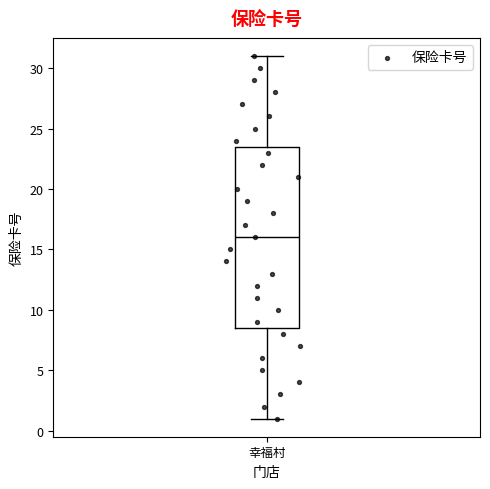

Transcribe this box plot: give where the median line is, the range the box spans, and where the two whiskers end, as read against the y-axis. The values are not printed on the chart, so give them approximately, as read against the axis.

median 16.0, box 8.5 to 23.5, whiskers 1.0 to 31.0